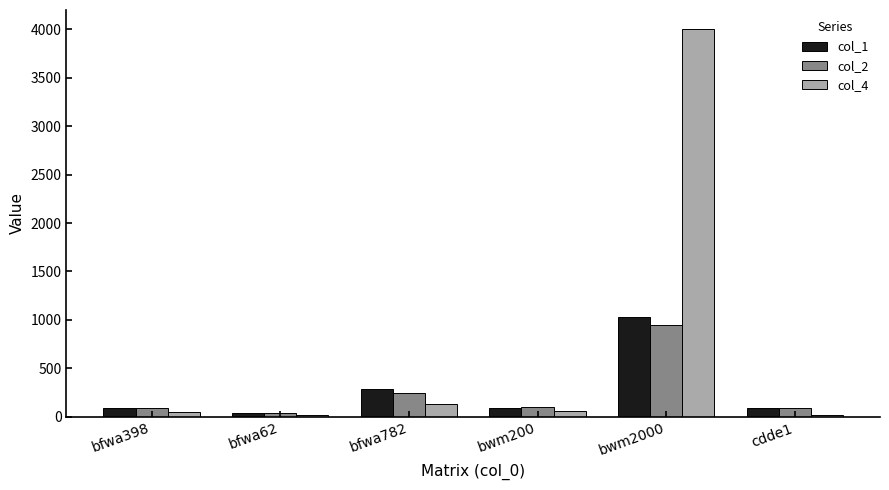

True or false: col_2 has a value of 36 at bfwa62.

True